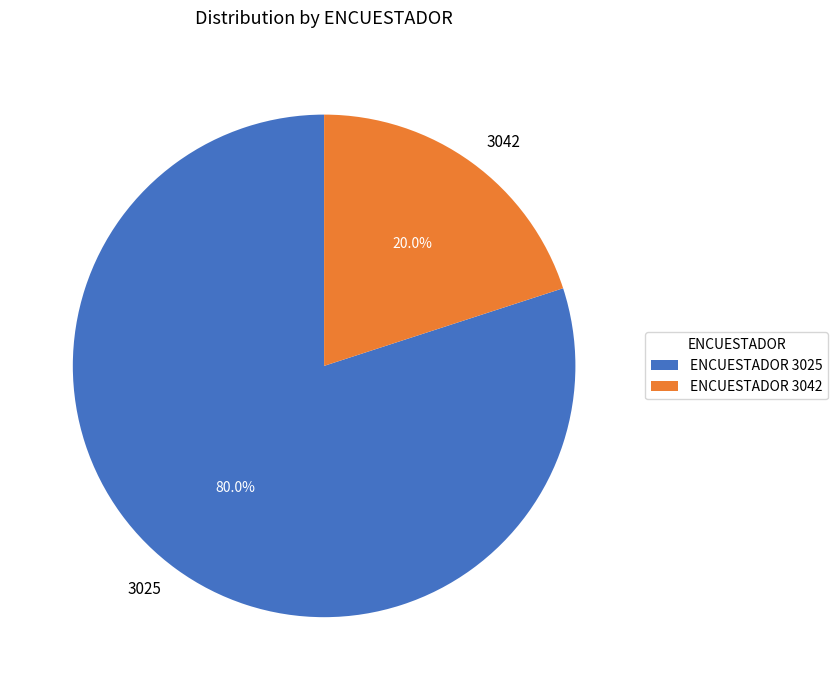

Which slice is the smallest?

3042